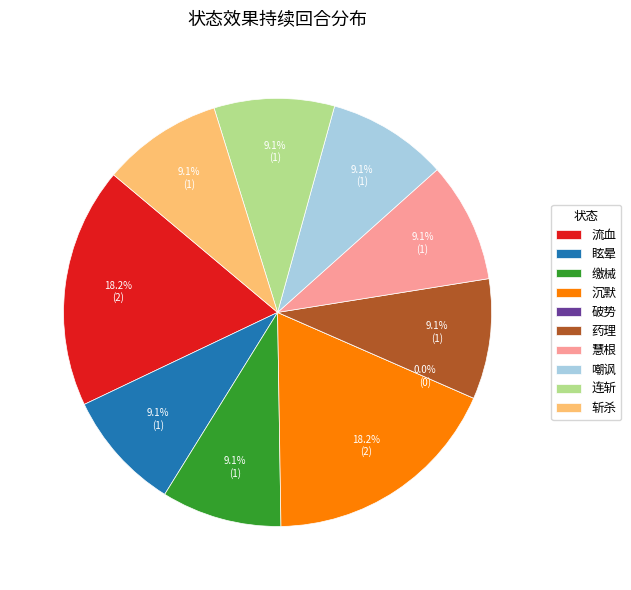

Which has a higher value, 斩杀 or 嘲讽?

斩杀